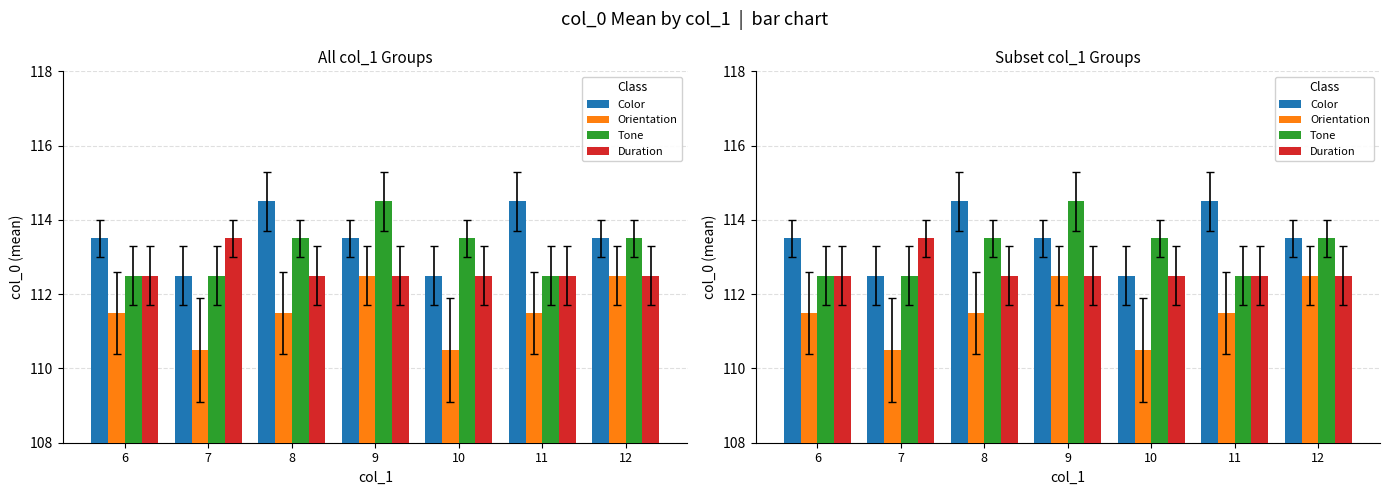

What is the average value of the Tone series?

113.2